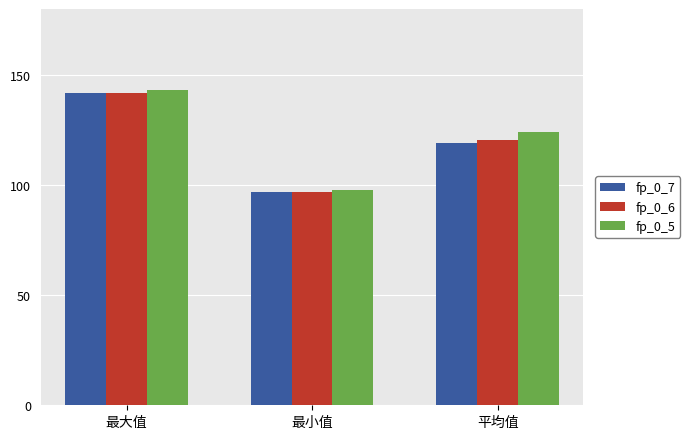

What is the total value across all series at 最小值?

292.0